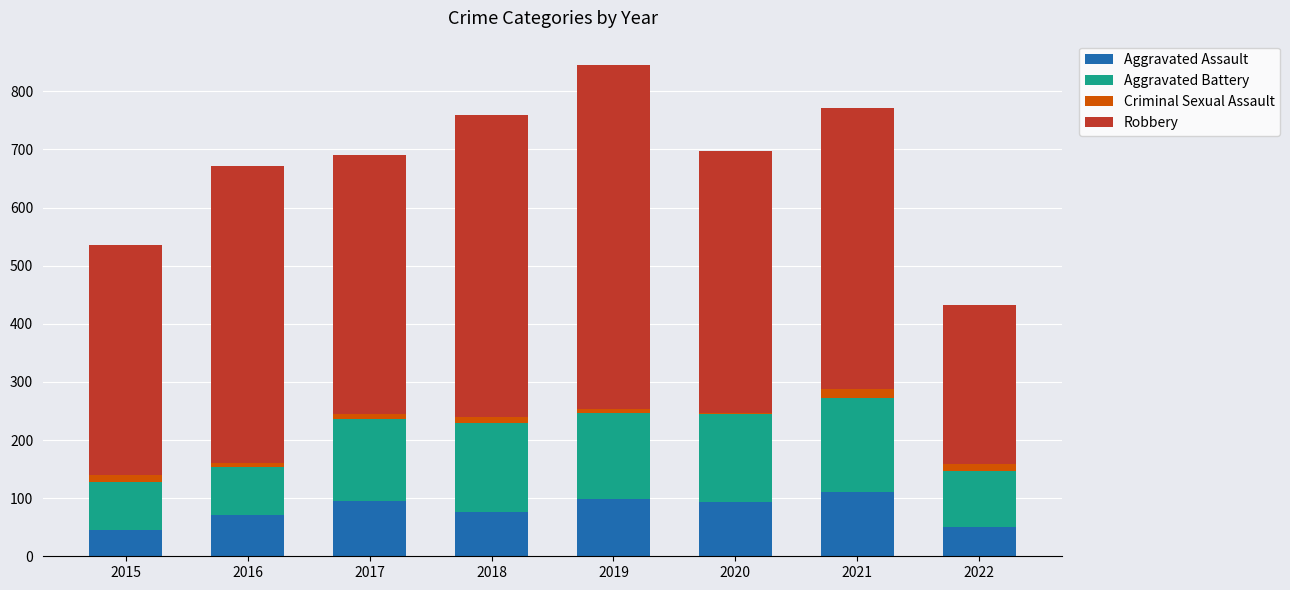

What is the minimum value for Aggravated Assault?

46